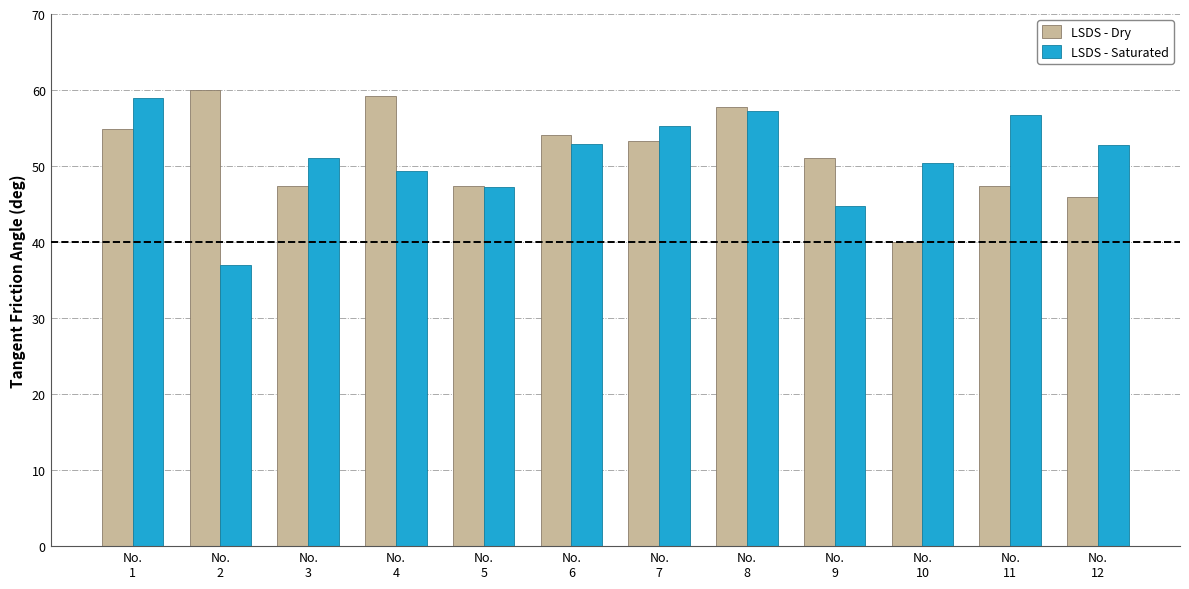

What is the difference between the maximum and minimum values in the LSDS - Saturated series?

22.0